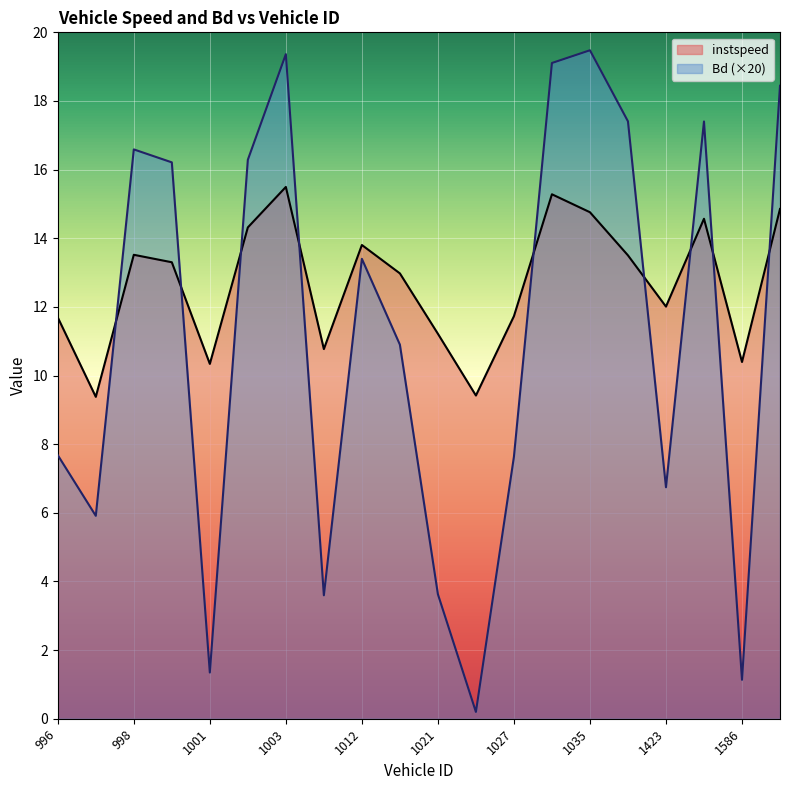

What is the highest value of the Bd series?

19.5